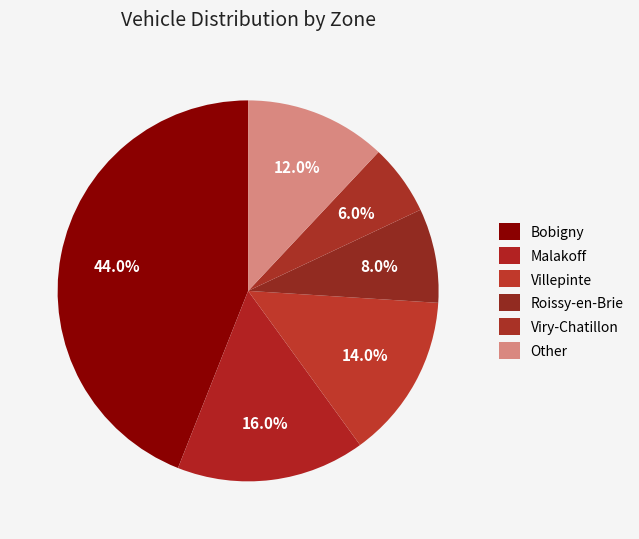

What percentage is NOT represented by Malakoff?

84.0%